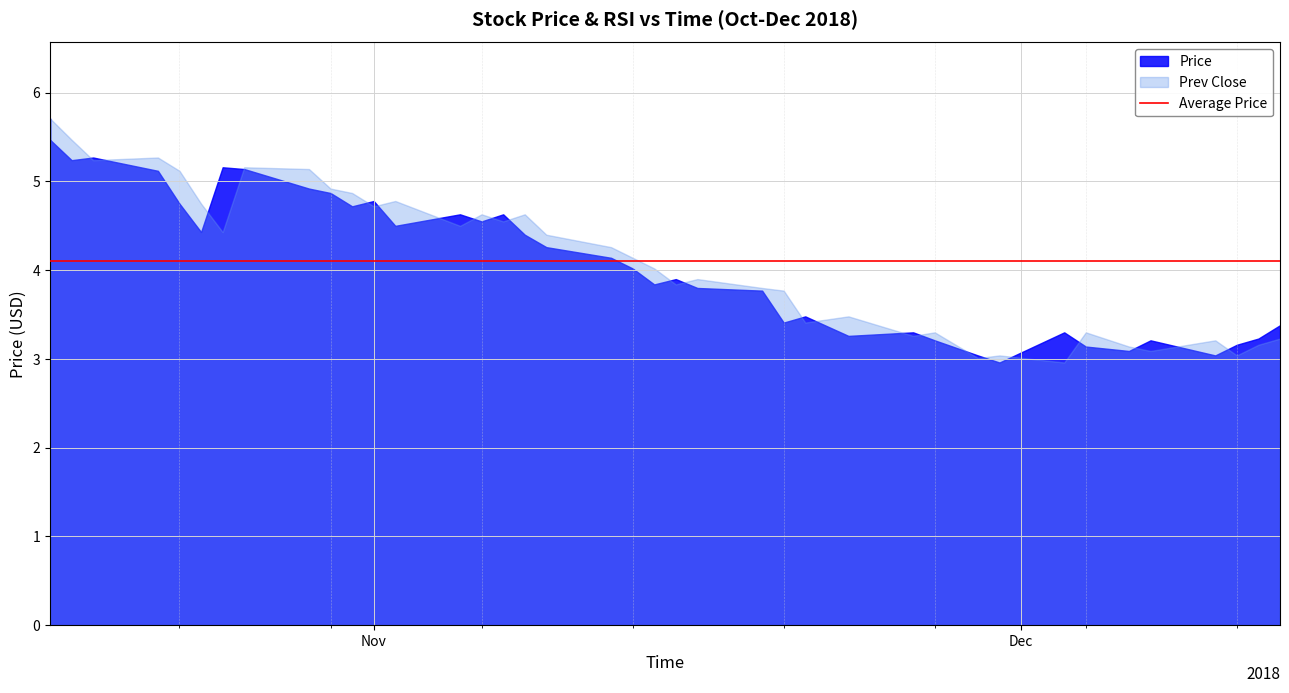

Read the prev_close value at 35.

3.1